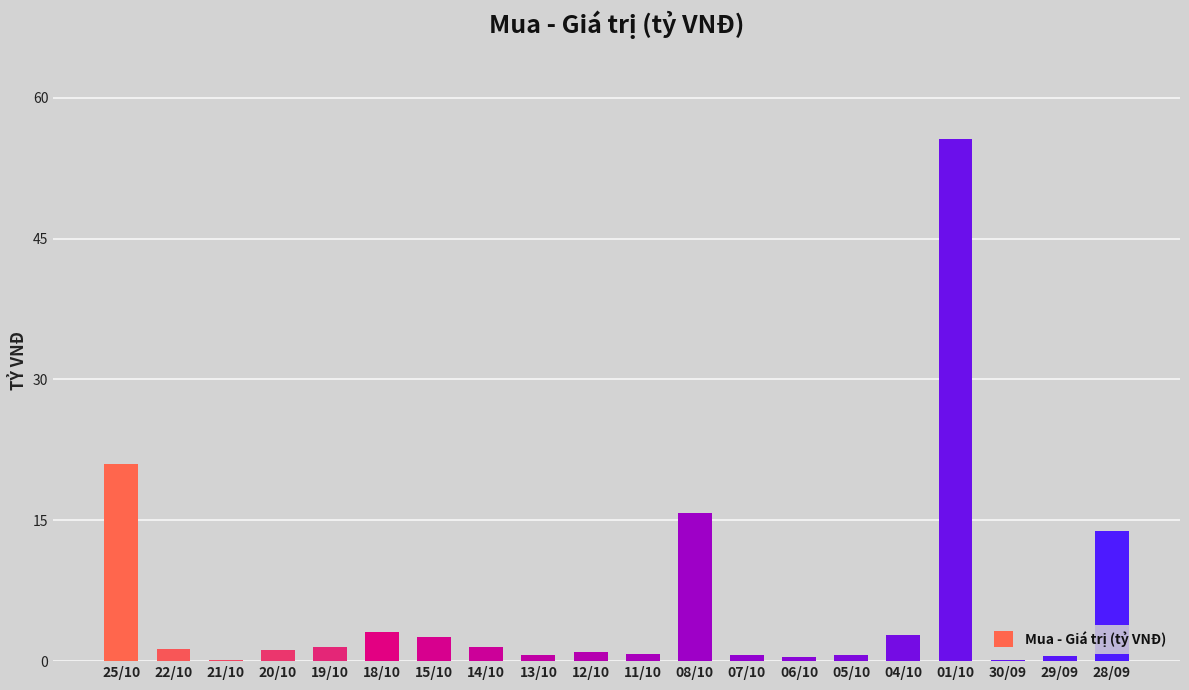

At which label is the value closest to 27?

25/10